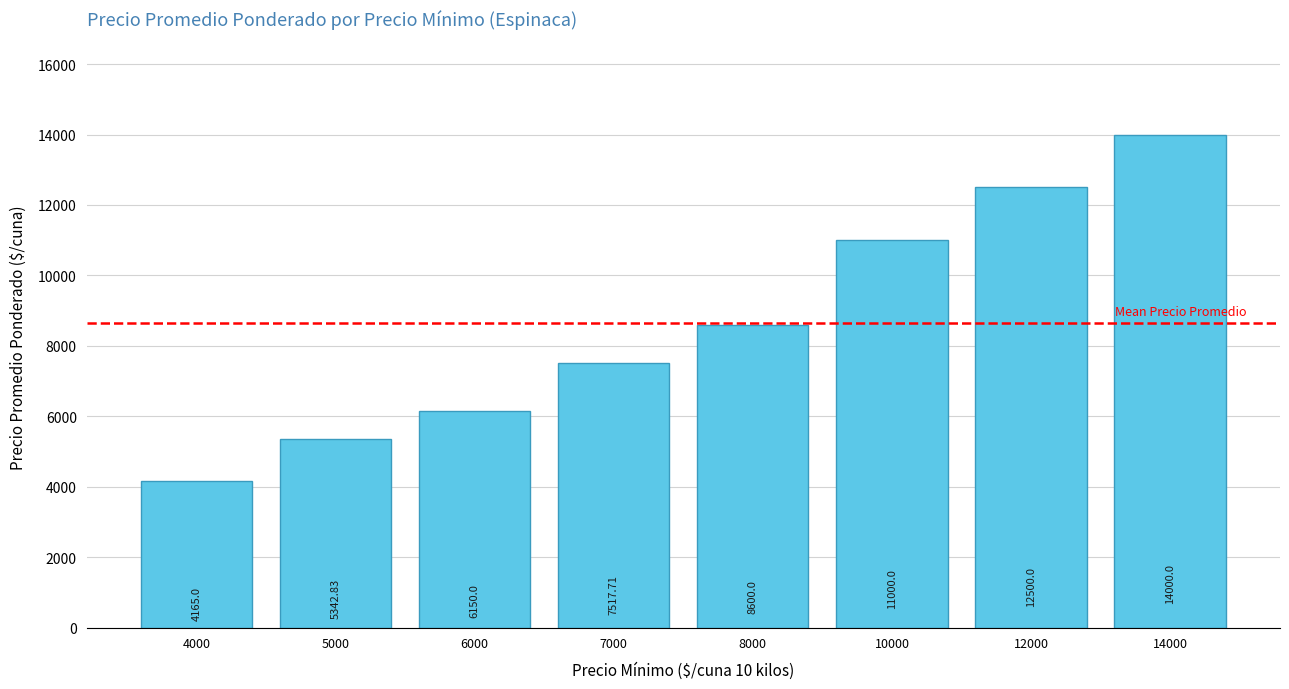

What is the sum of all values?

69275.5